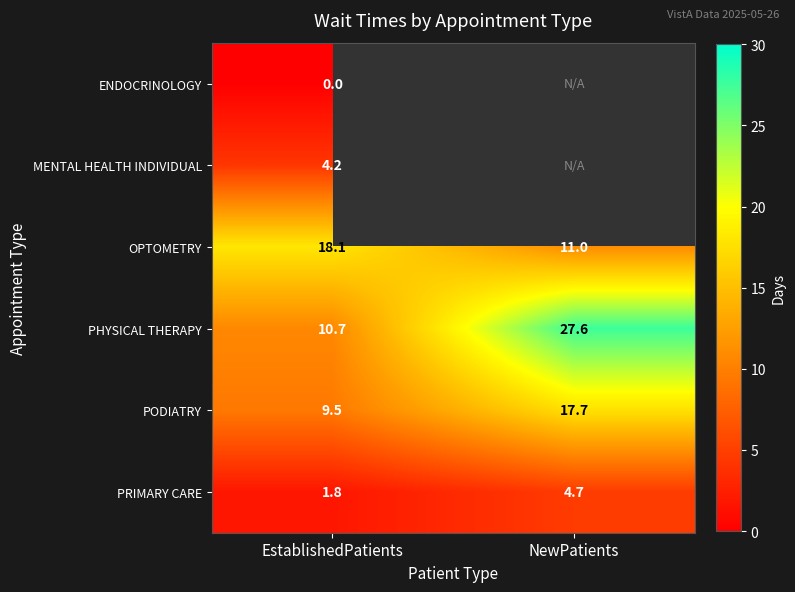

What is the sum of the PRIMARY CARE values at EstablishedPatients and NewPatients?

6.5